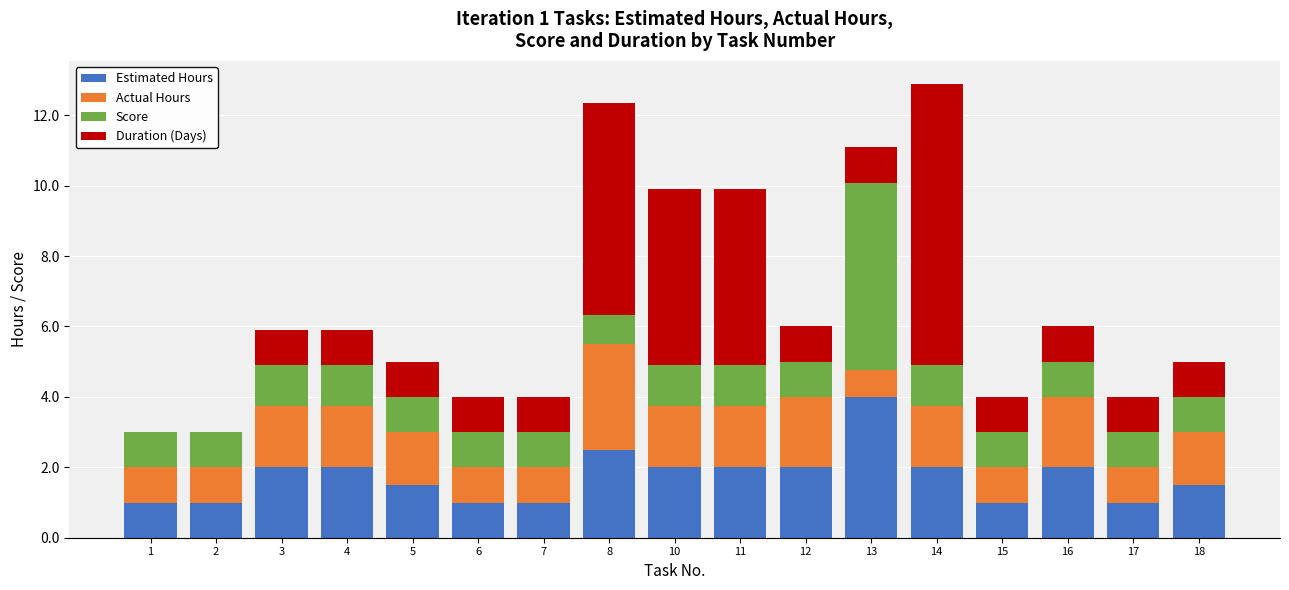

What is the total value across all series at 15?

4.0